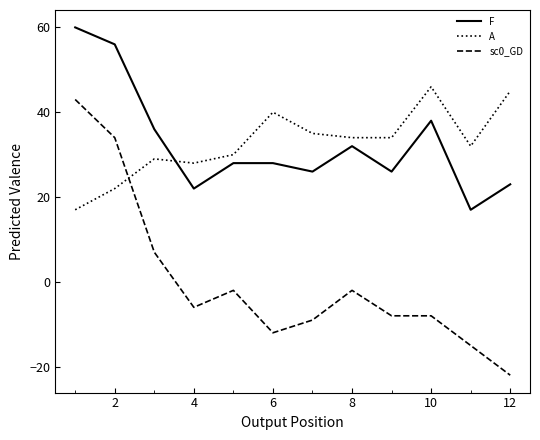

What is the difference between the maximum and minimum values in the F series?

43